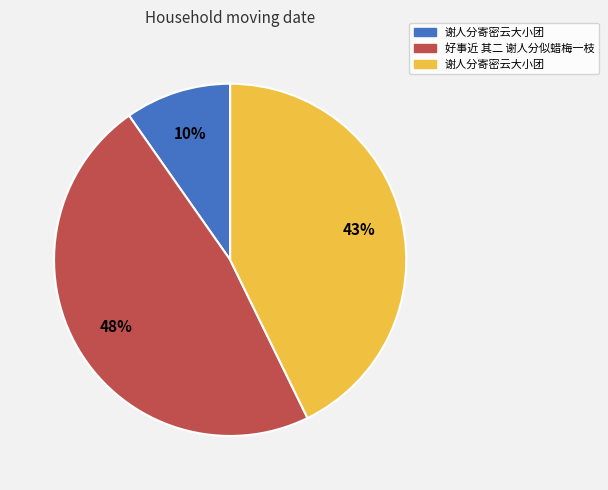

To the nearest percent, what is the average slice percentage?

33%